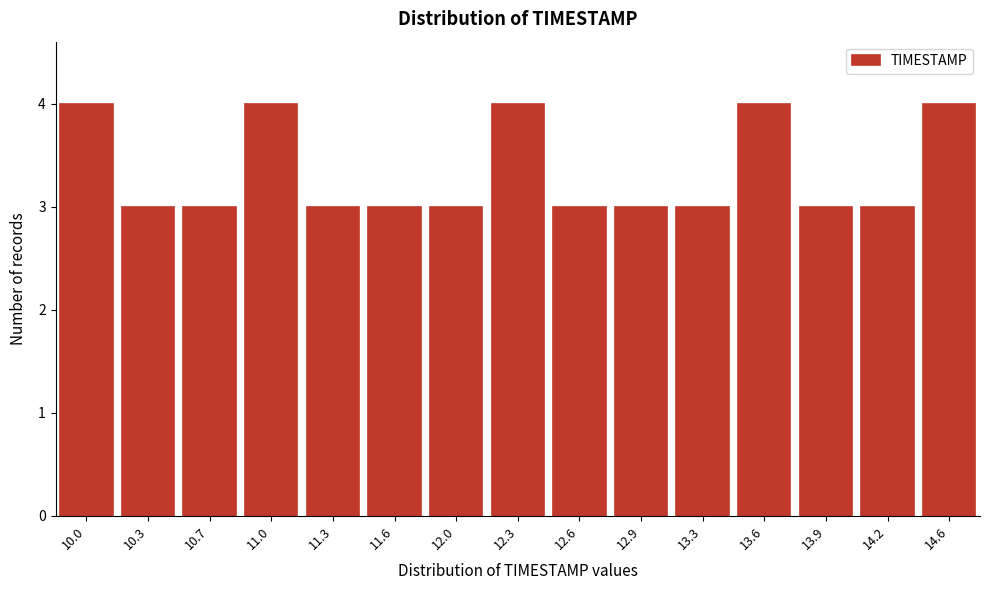

Reading left to right, extract all data points from this chart.

4	3	3	4	3	3	3	4	3	3	3	4	3	3	4